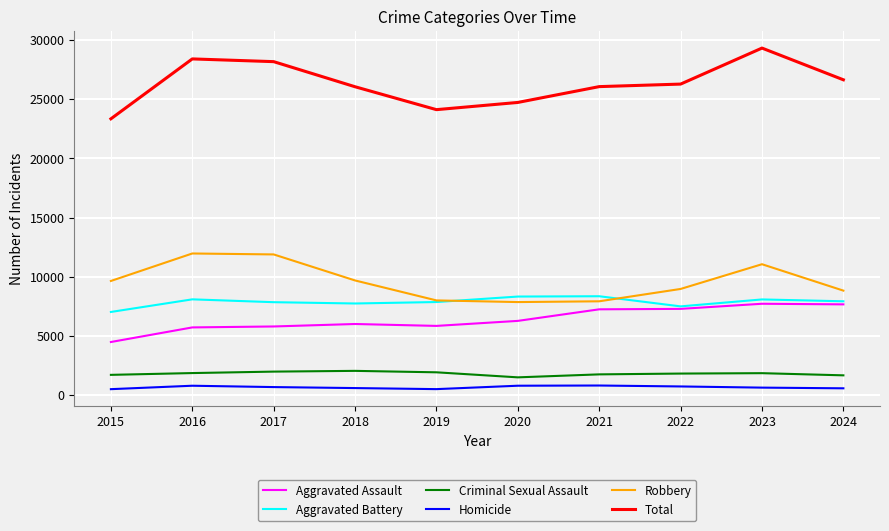

What is the sum of all Criminal Sexual Assault values?

18067